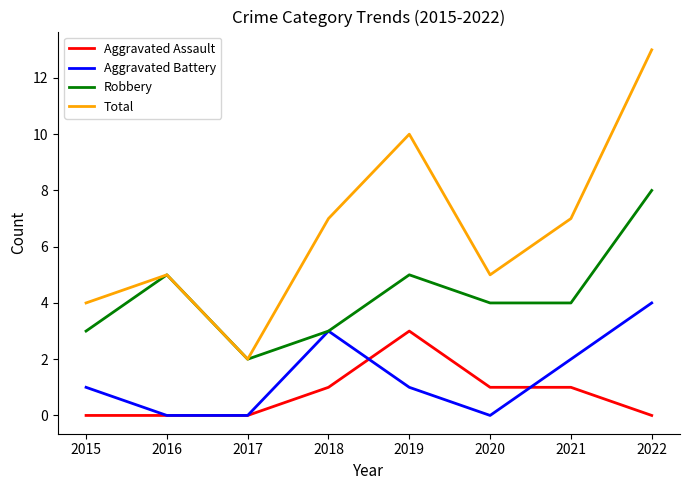

How many lines are shown in the chart?

4